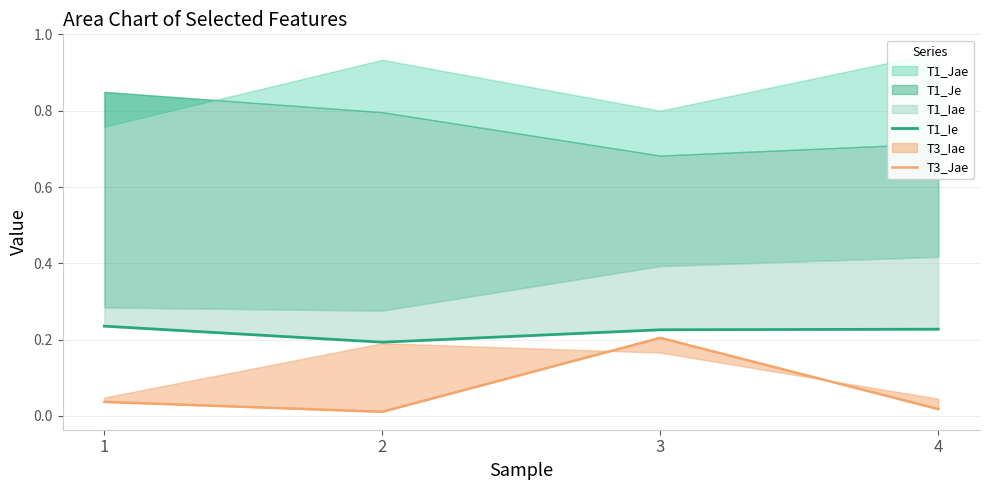

Is the value of T3_Jae at 2 greater than the value of T1_Ie at 1?

No